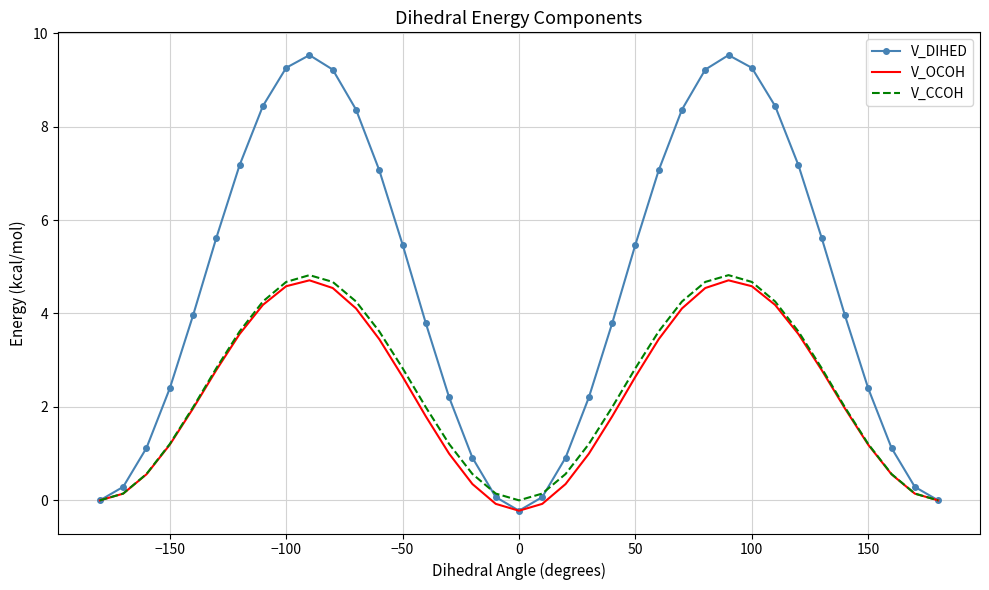

What is the sum of all V_DIHED values?

169.5